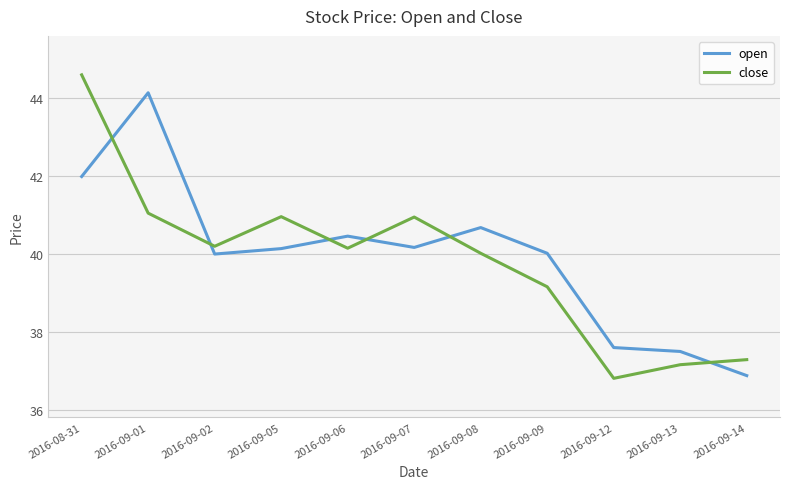

True or false: close and open cross at least once.

True